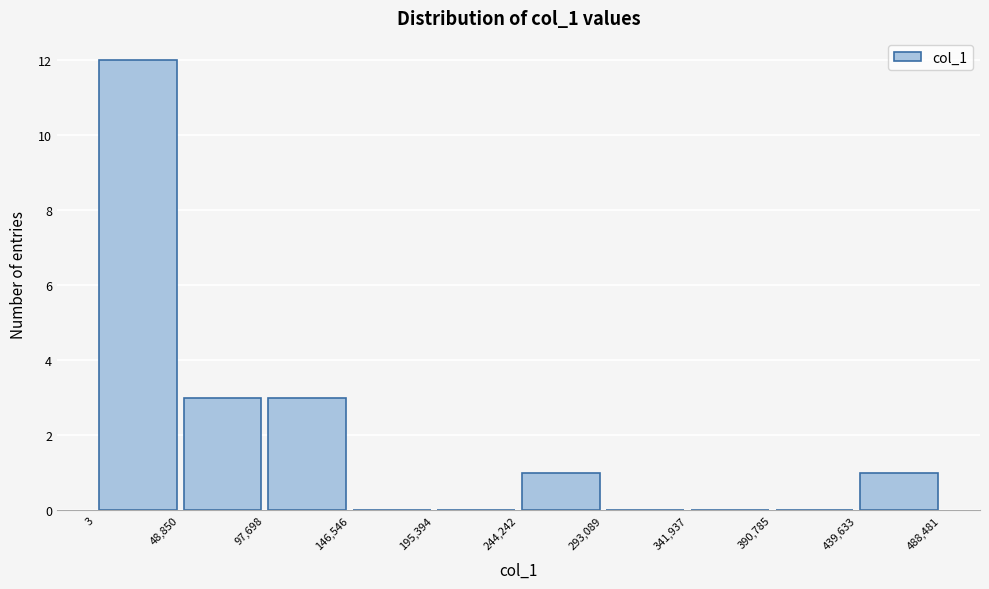

Reading left to right, list every bar in this chart as the range it spans on the x-axis followed by its height. The values are not printed on the chart, so give them approximately, as read against the axis.

3 to 48,850: 12
48,850 to 97,698: 3
97,698 to 146,546: 3
146,546 to 195,394: 0
195,394 to 244,242: 0
244,242 to 293,089: 1
293,089 to 341,937: 0
341,937 to 390,785: 0
390,785 to 439,633: 0
439,633 to 488,481: 1